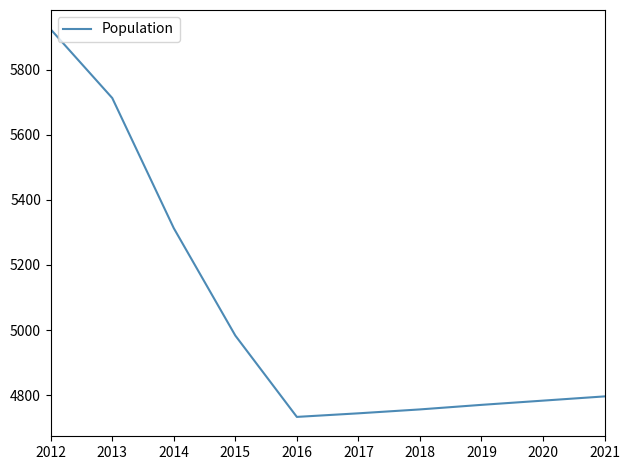

How many lines are shown in the chart?

1